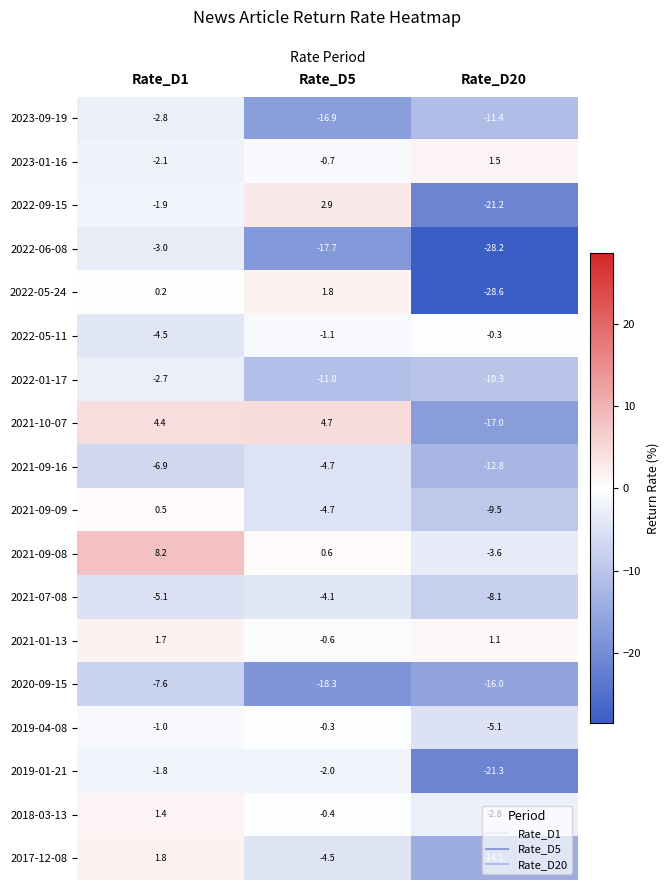

Rank the series at Rate_D20 from highest to lowest value.

2023-01-16, 2021-01-13, 2022-05-11, 2018-03-13, 2021-09-08, 2019-04-08, 2021-07-08, 2021-09-09, 2022-01-17, 2023-09-19, 2021-09-16, 2017-12-08, 2020-09-15, 2021-10-07, 2022-09-15, 2019-01-21, 2022-06-08, 2022-05-24